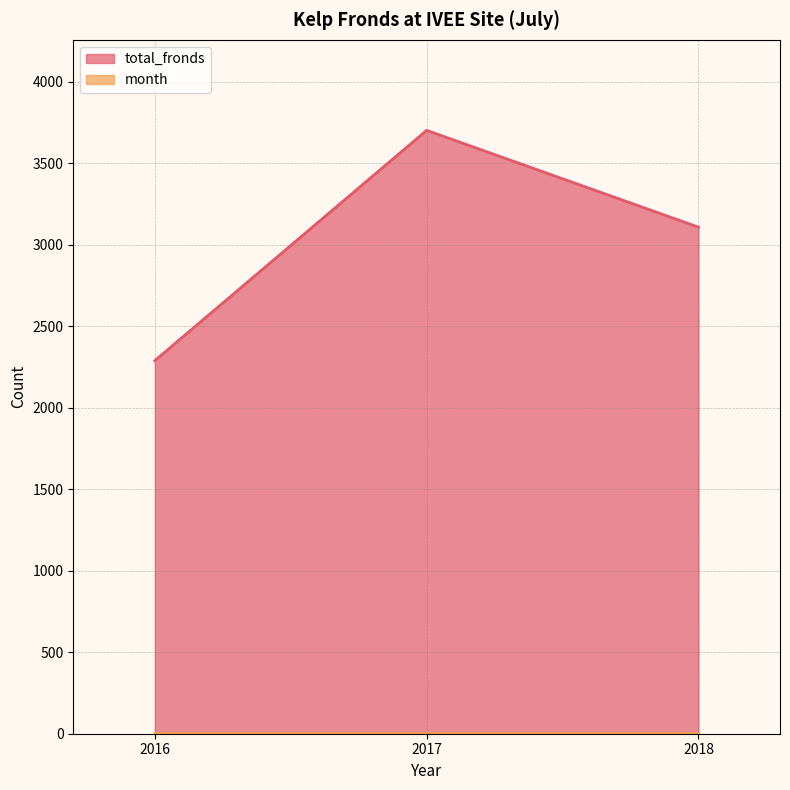

Where does the data first go above 3109?

2017